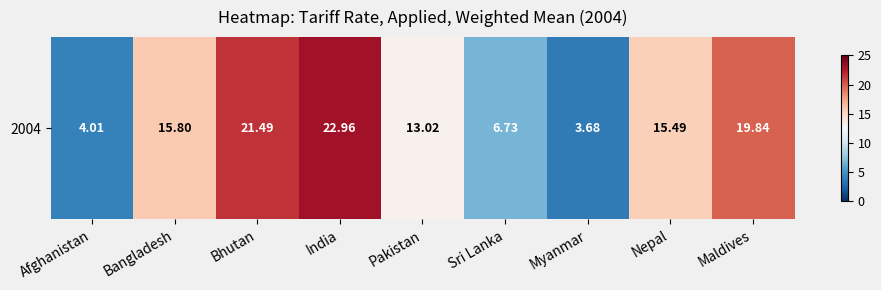

What is the minimum value shown in the chart?

3.7